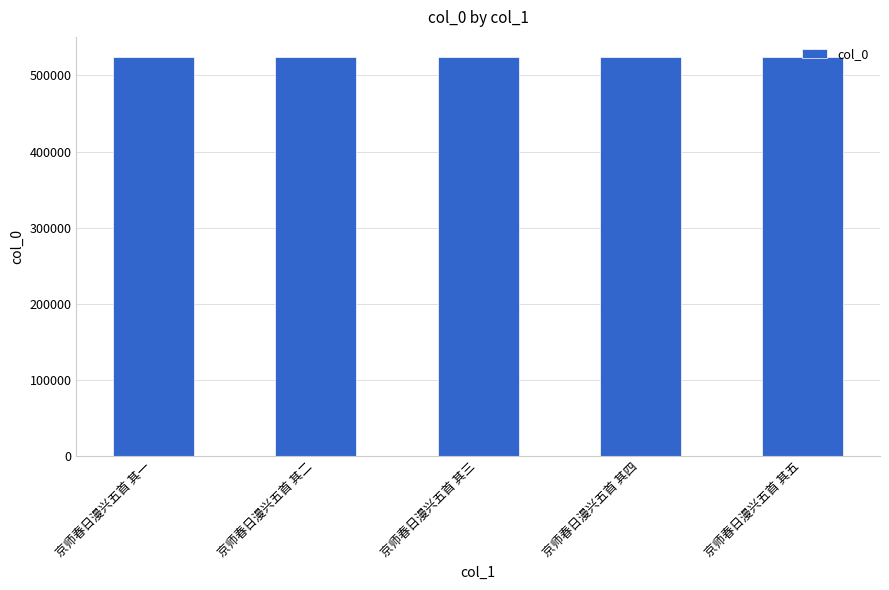

What is the sum of all values?

2621825